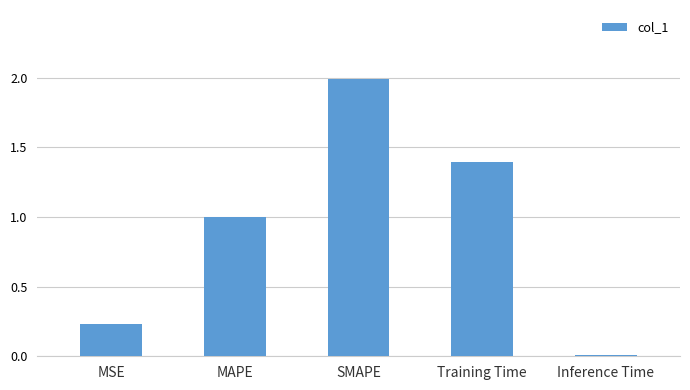

Which category has the lowest value across all series?

Inference Time